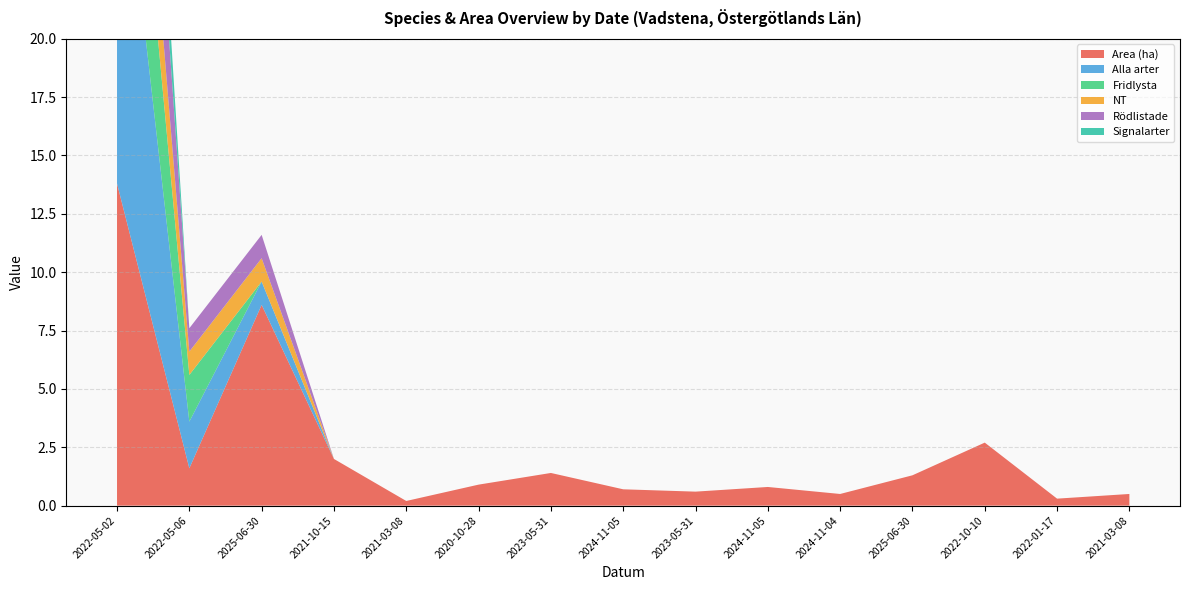

Reading left to right, list all the values displayed in this chart.

Area (ha): 2022-05-02=13.8	2022-05-06=1.6	2025-06-30=8.6	2021-10-15=2.0	2021-03-08=0.2	2020-10-28=0.9	2023-05-31=1.4	2024-11-05=0.7	2023-05-31=0.6	2024-11-05=0.8	2024-11-04=0.5	2025-06-30=1.3	2022-10-10=2.7	2022-01-17=0.3	2021-03-08=0.5
Alla arter: 2022-05-02=17.0	2022-05-06=2.0	2025-06-30=1.0	2021-10-15=0.0	2021-03-08=0.0	2020-10-28=0.0	2023-05-31=0.0	2024-11-05=0.0	2023-05-31=0.0	2024-11-05=0.0	2024-11-04=0.0	2025-06-30=0.0	2022-10-10=0.0	2022-01-17=0.0	2021-03-08=0.0
Fridlysta: 2022-05-02=8.0	2022-05-06=2.0	2025-06-30=0.0	2021-10-15=0.0	2021-03-08=0.0	2020-10-28=0.0	2023-05-31=0.0	2024-11-05=0.0	2023-05-31=0.0	2024-11-05=0.0	2024-11-04=0.0	2025-06-30=0.0	2022-10-10=0.0	2022-01-17=0.0	2021-03-08=0.0
NT: 2022-05-02=5.0	2022-05-06=1.0	2025-06-30=1.0	2021-10-15=0.0	2021-03-08=0.0	2020-10-28=0.0	2023-05-31=0.0	2024-11-05=0.0	2023-05-31=0.0	2024-11-05=0.0	2024-11-04=0.0	2025-06-30=0.0	2022-10-10=0.0	2022-01-17=0.0	2021-03-08=0.0
Rödlistade: 2022-05-02=8.0	2022-05-06=1.0	2025-06-30=1.0	2021-10-15=0.0	2021-03-08=0.0	2020-10-28=0.0	2023-05-31=0.0	2024-11-05=0.0	2023-05-31=0.0	2024-11-05=0.0	2024-11-04=0.0	2025-06-30=0.0	2022-10-10=0.0	2022-01-17=0.0	2021-03-08=0.0
Signalarter: 2022-05-02=5.0	2022-05-06=0.0	2025-06-30=0.0	2021-10-15=0.0	2021-03-08=0.0	2020-10-28=0.0	2023-05-31=0.0	2024-11-05=0.0	2023-05-31=0.0	2024-11-05=0.0	2024-11-04=0.0	2025-06-30=0.0	2022-10-10=0.0	2022-01-17=0.0	2021-03-08=0.0